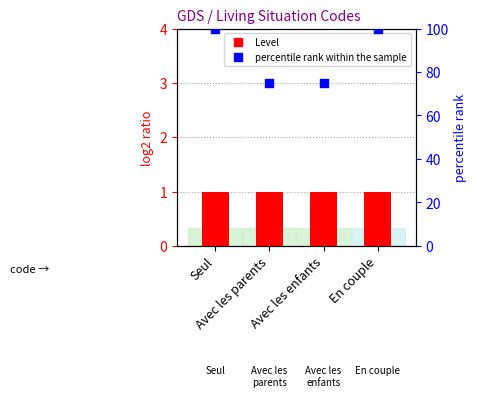

What is the total value across all series at Seul?

101